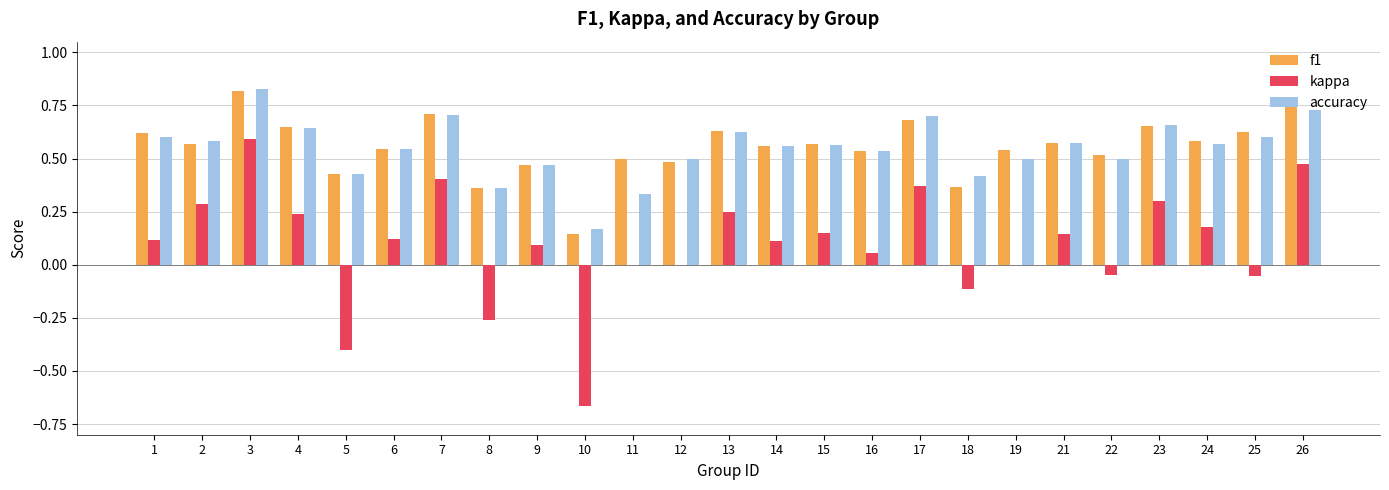

Which series changed the most between 16 and 26?

kappa